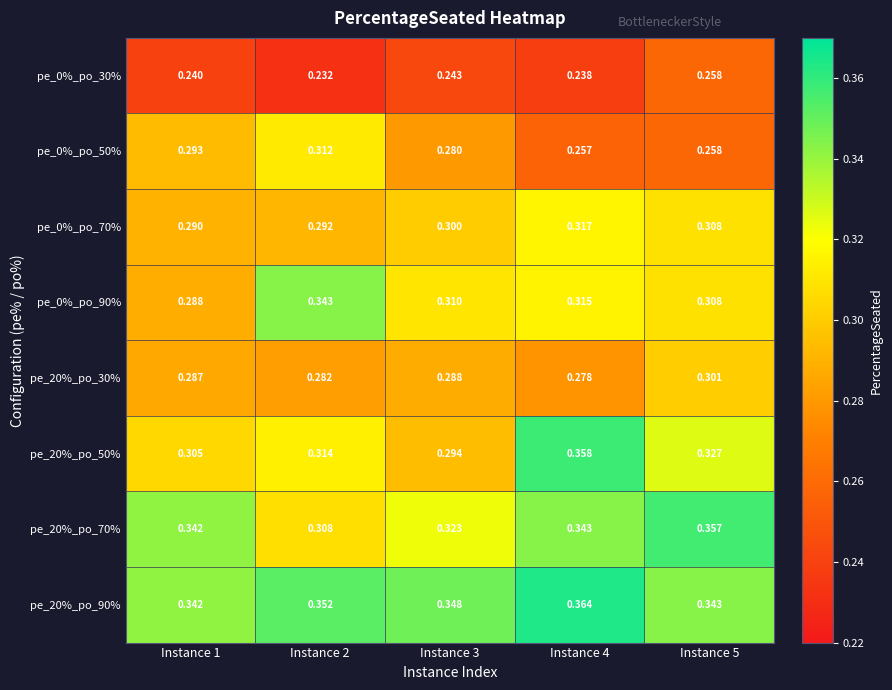

Between Instance 2 and Instance 5, which series saw the biggest shift?

pe_0%_po_50%